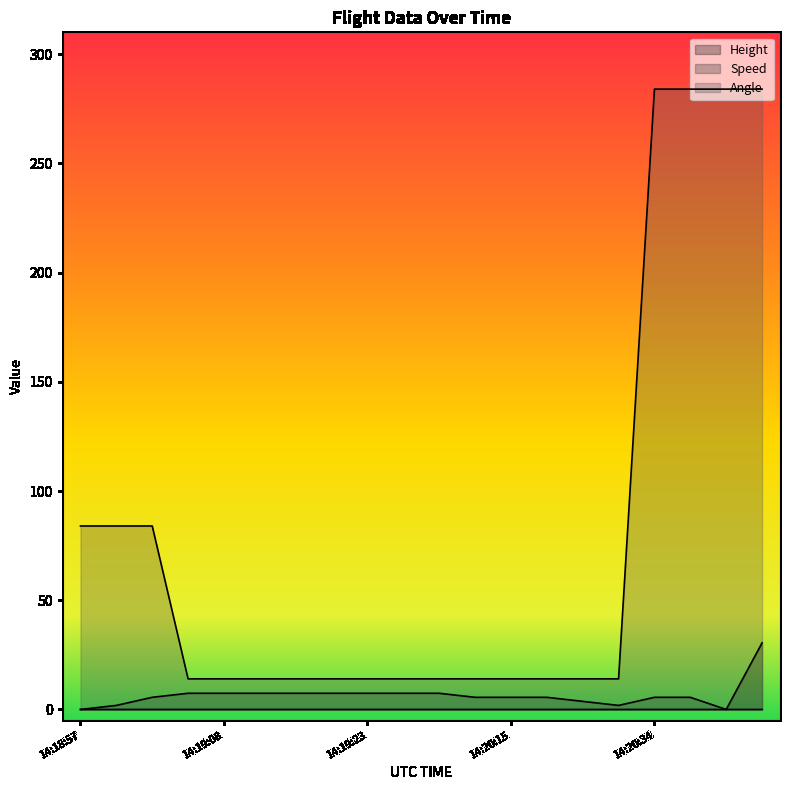

What are all the series names shown in the legend?

Height, Speed, Angle